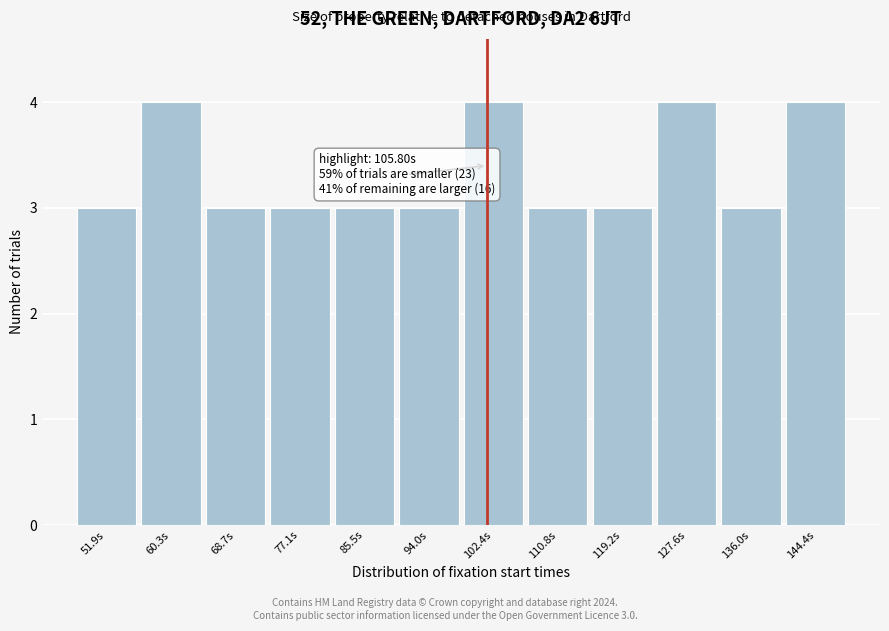

Reading left to right, list all the values displayed in this chart.

51.9s=3	60.3s=4	68.7s=3	77.1s=3	85.5s=3	94.0s=3	102.4s=4	110.8s=3	119.2s=3	127.6s=4	136.0s=3	144.4s=4